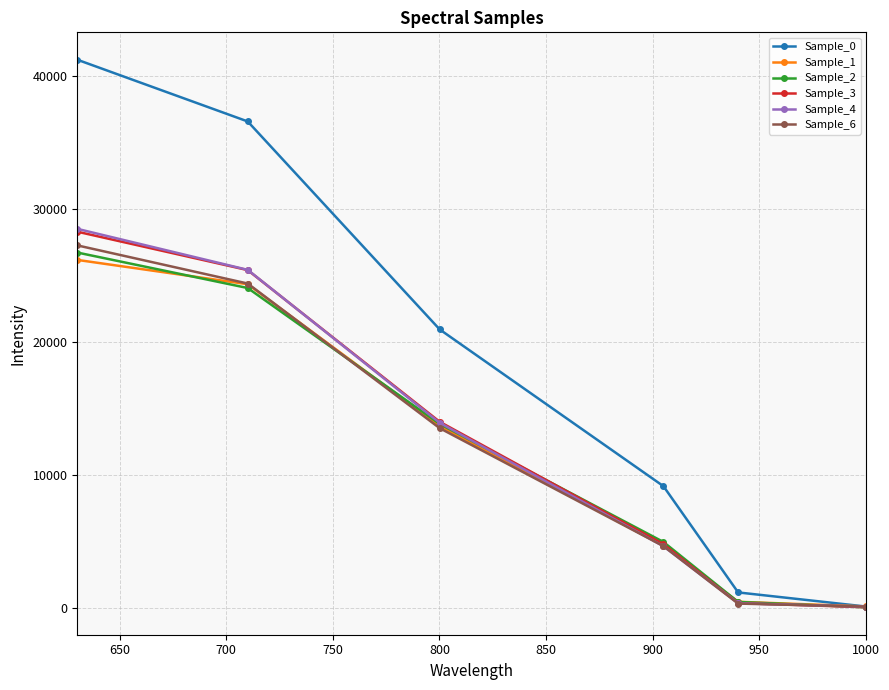

What is the maximum value for Sample_3?

28292.6